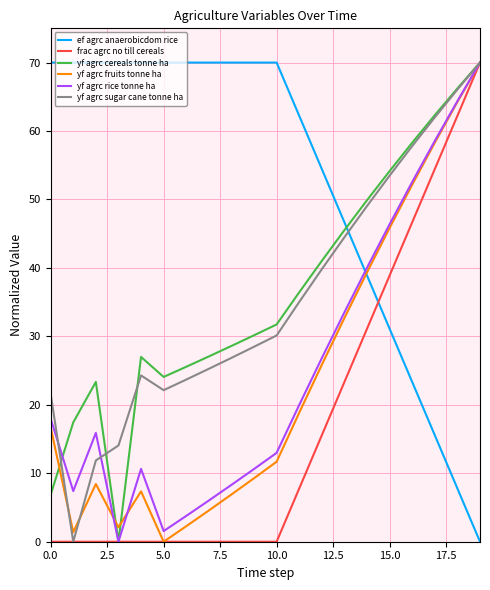

Which series has the largest total across all categories?

ef agrc anaerobicdom rice